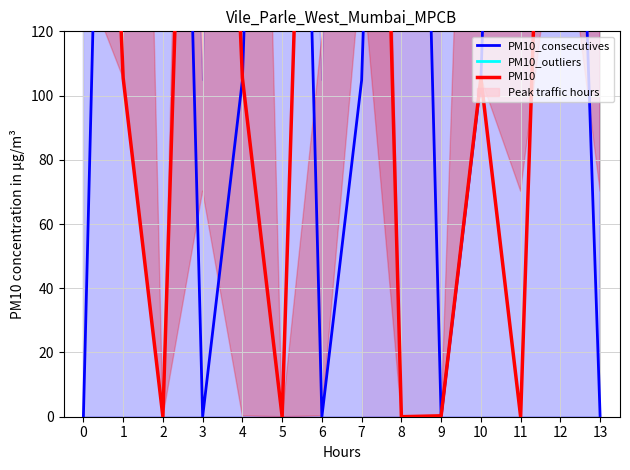

How many lines are shown in the chart?

3